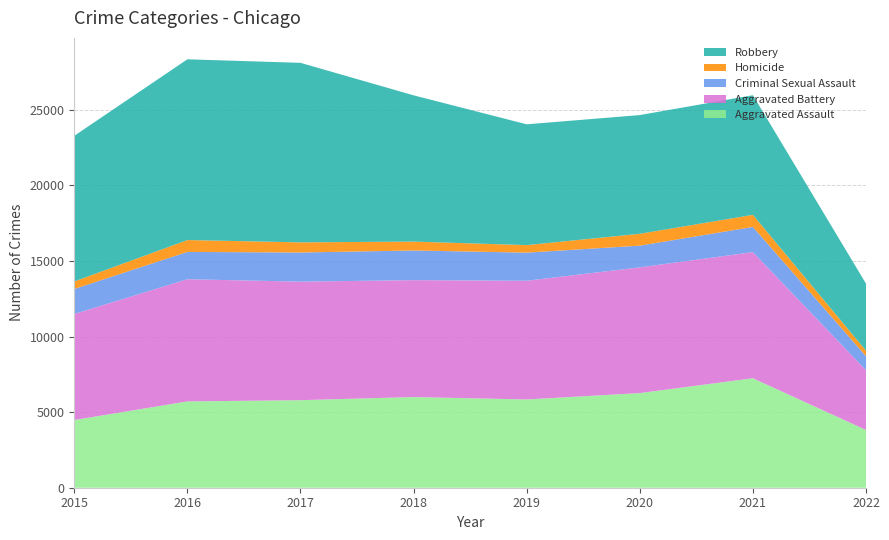

Reading left to right, transcribe all the data shown in this chart.

Aggravated Assault: 4480	5712	5793	6001	5840	6263	7243	3822
Aggravated Battery: 7018	8085	7845	7735	7857	8320	8347	3957
Criminal Sexual Assault: 1655	1807	1927	1963	1860	1437	1666	926
Homicide: 496	786	672	589	498	785	801	365
Robbery: 9638	11960	11880	9679	7994	7855	7919	4436